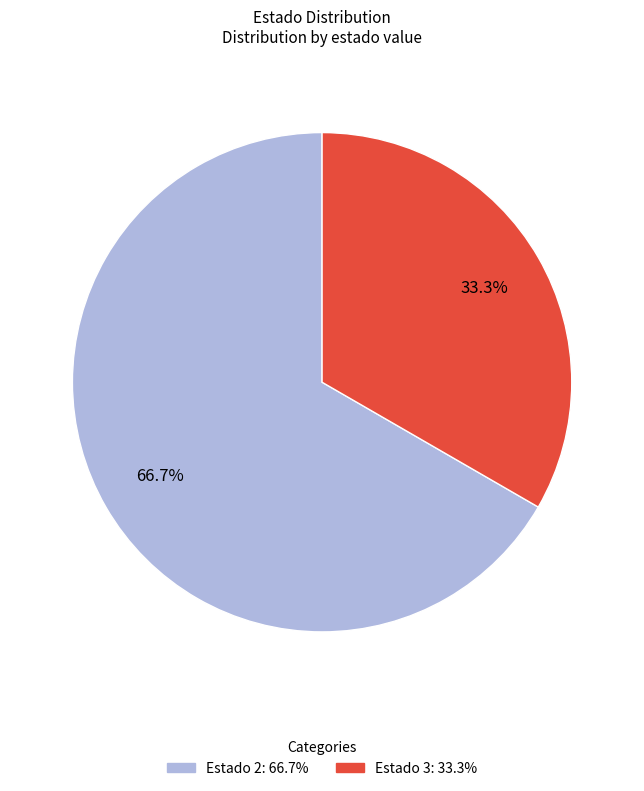

Is there a majority slice in this chart?

Yes